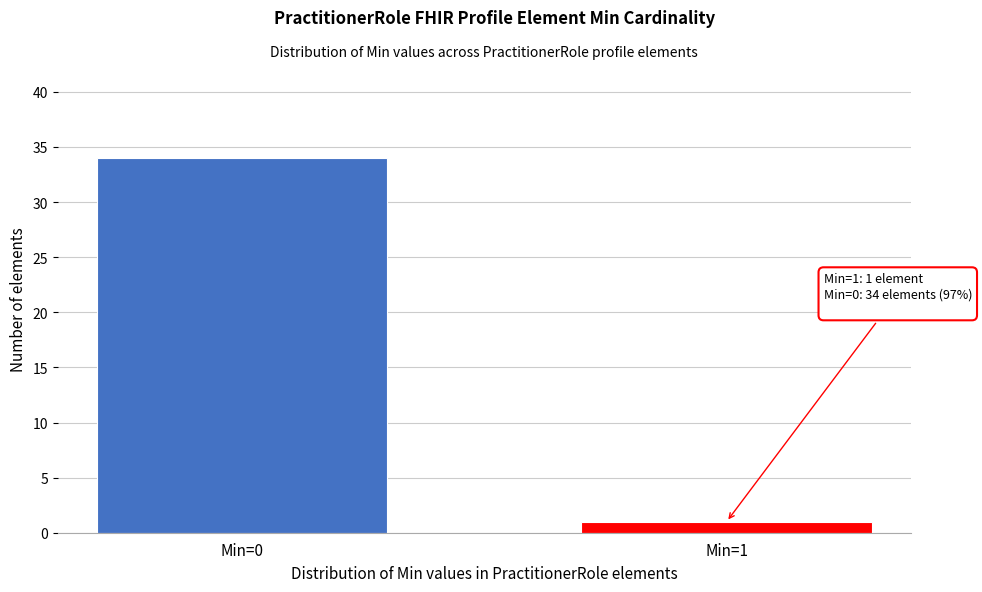

Reading right to left, extract all data points from this chart.

Min=1=1	Min=0=34